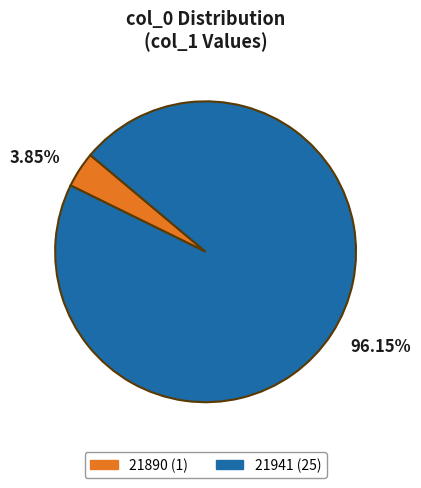

Does 21890 account for over 50% of the chart?

No